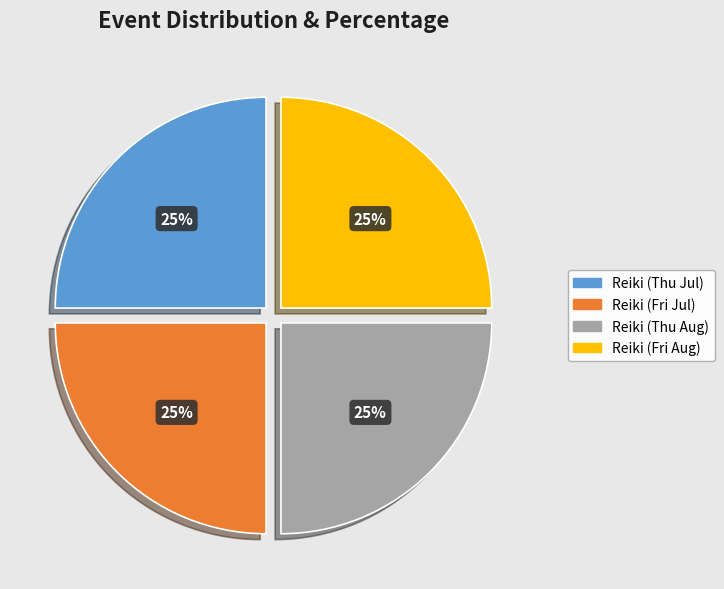

Does any single category account for the majority?

No